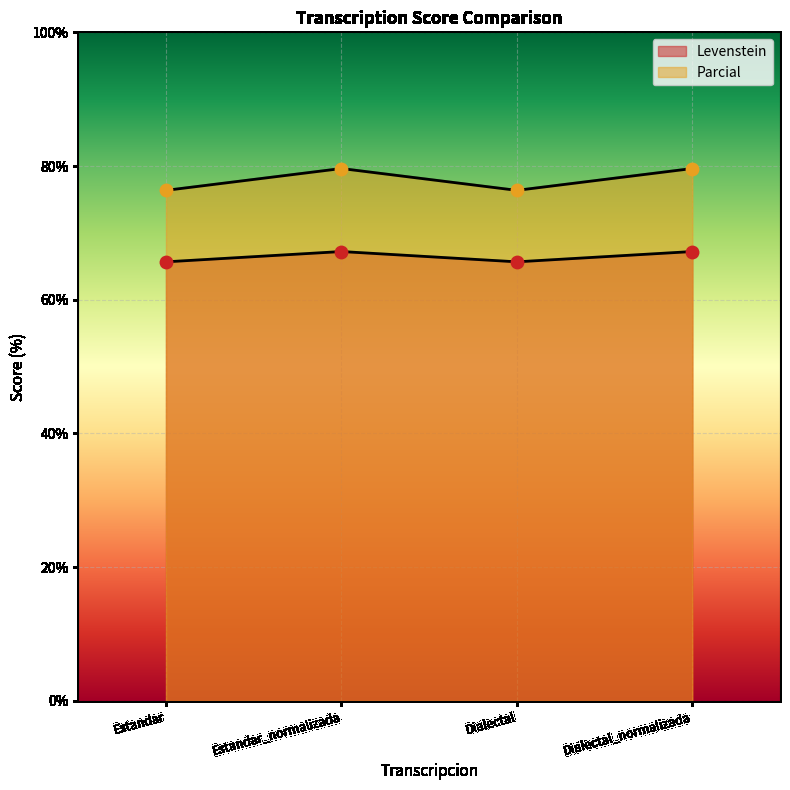

Which series reaches the maximum Y coordinate?

Parcial